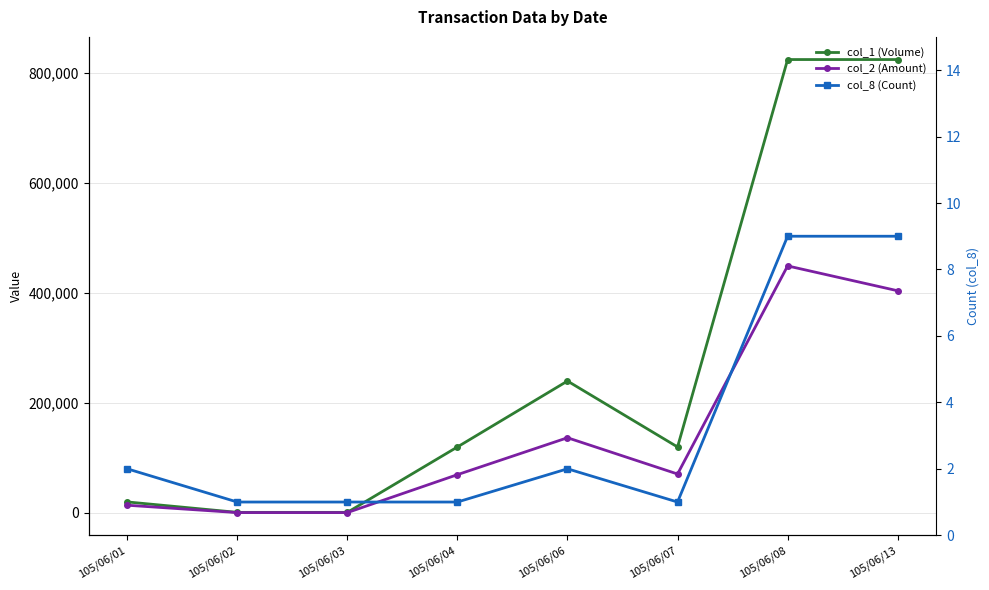

How many lines are shown in the chart?

3